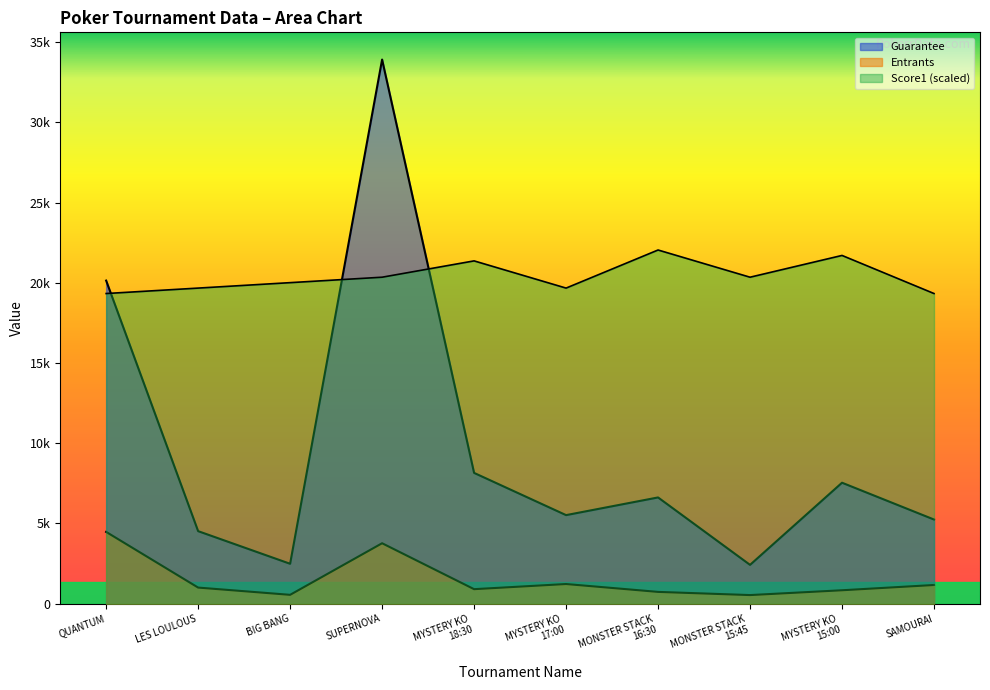

True or false: Entrants has a value of 737.9 at MONSTER STACK
15:45.

False